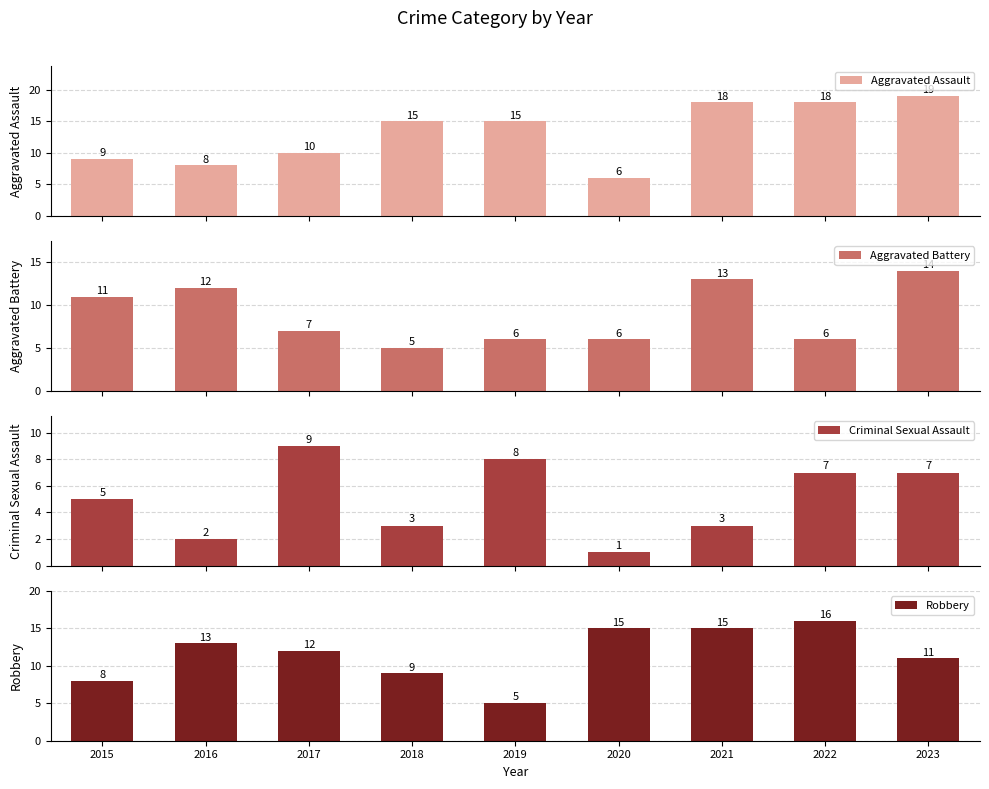

What are all the series names shown in the legend?

Aggravated Assault, Aggravated Battery, Criminal Sexual Assault, Robbery